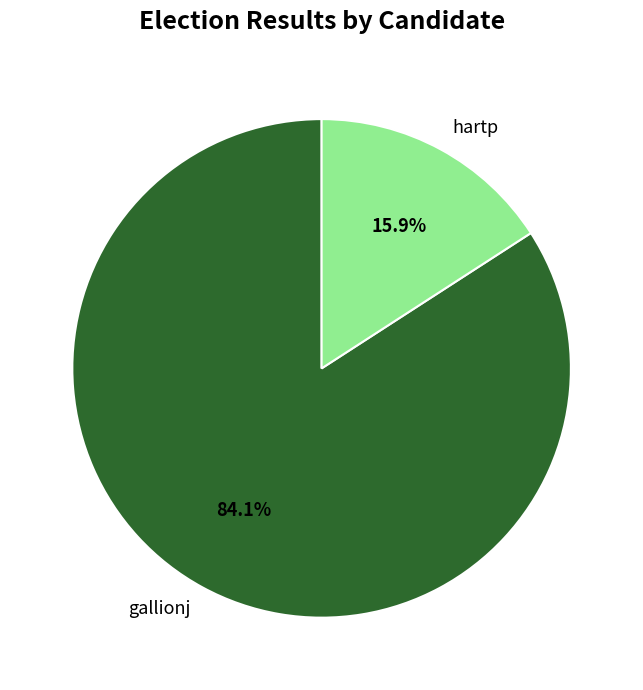

The gallionj slice represents 94% of the pie. True or false?

False